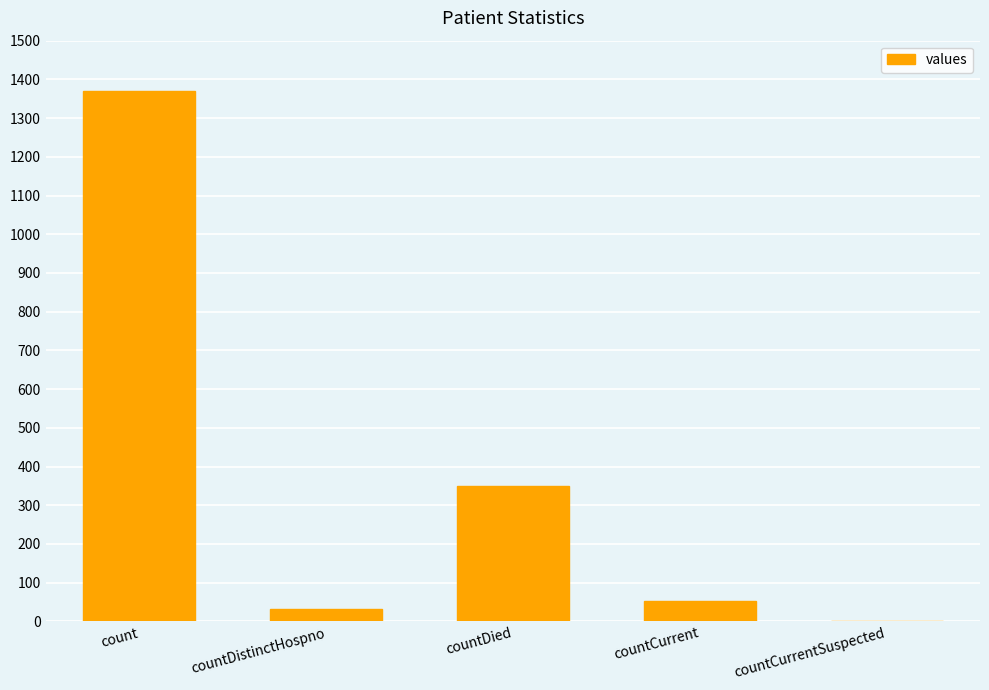

The value at countCurrent is 52. True or false?

True